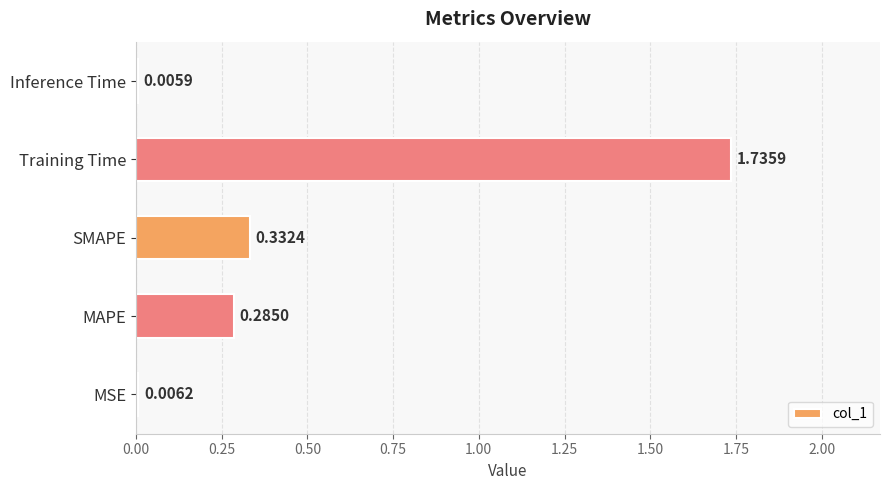

Where is the data nearest to the value 0?

Inference Time